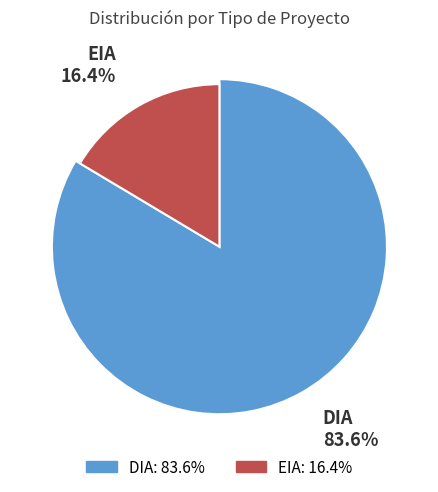

True or false: EIA accounts for 2% of the total.

False